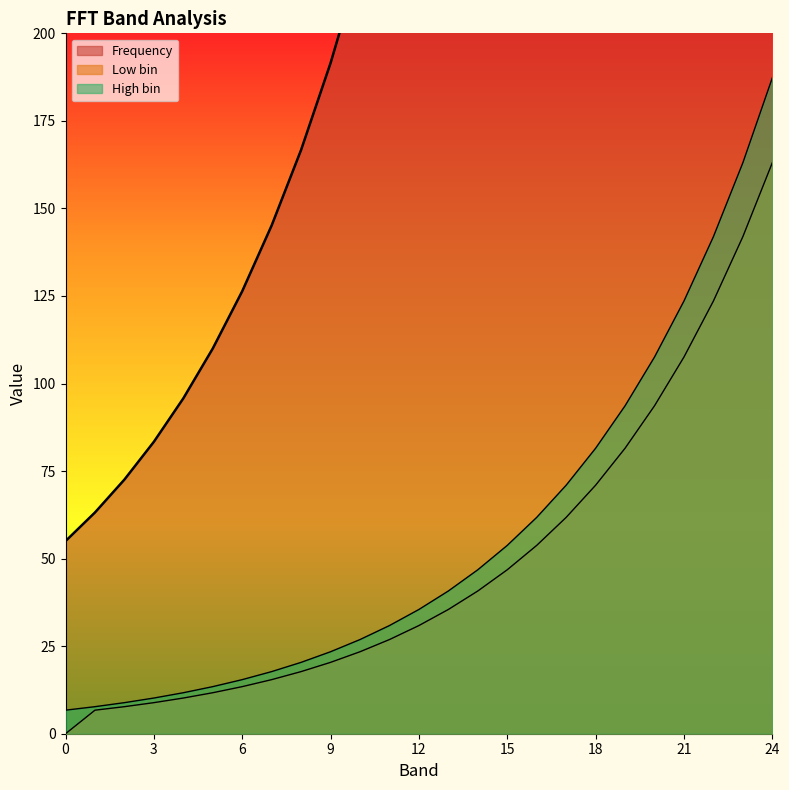

What are all the series names shown in the legend?

Frequency, Low bin, High bin